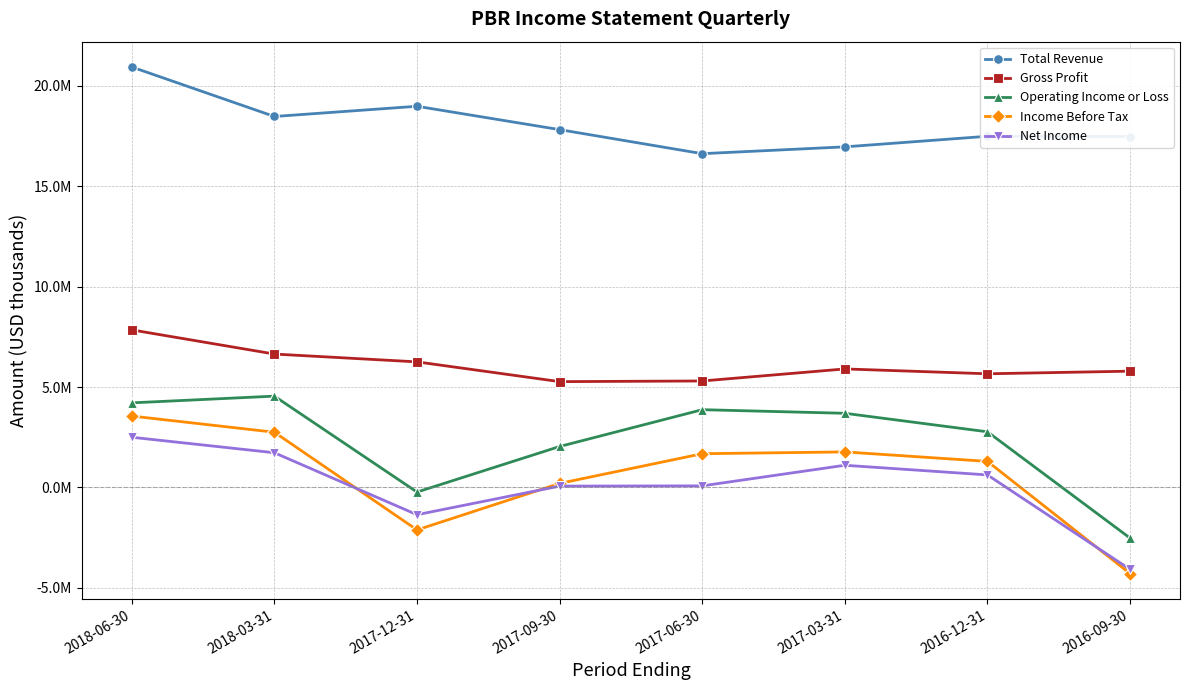

True or false: Gross Profit has more than 2 interior local peaks.

False